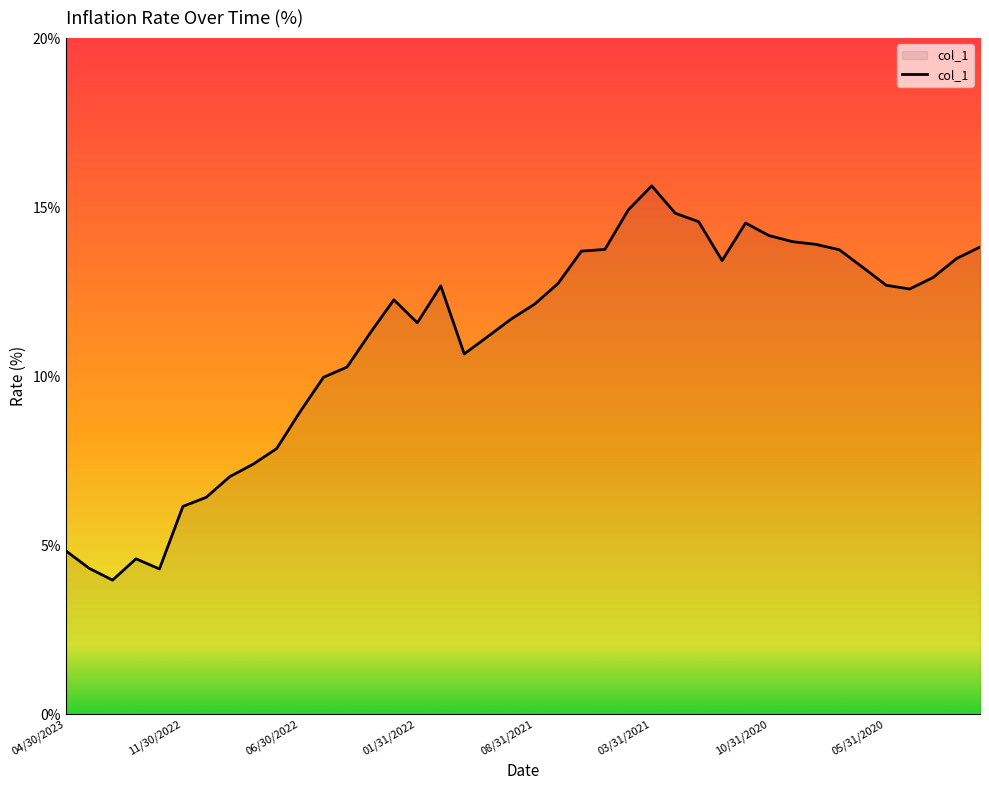

What is the minimum value shown in the chart?

4.0